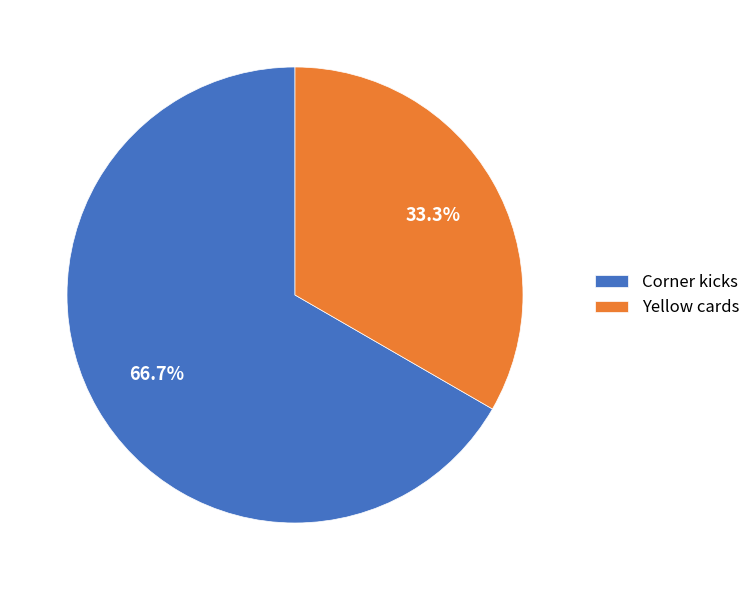

Which category accounts for the majority?

Corner kicks